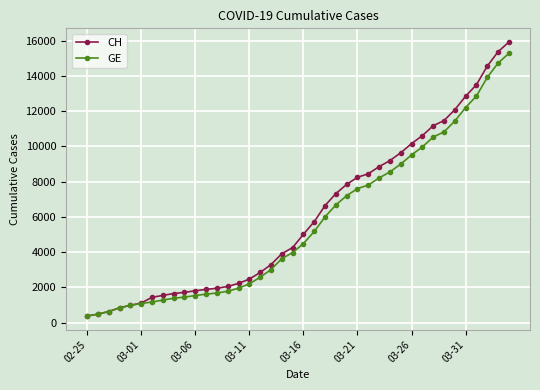

Which series has the largest range (max minus min)?

CH